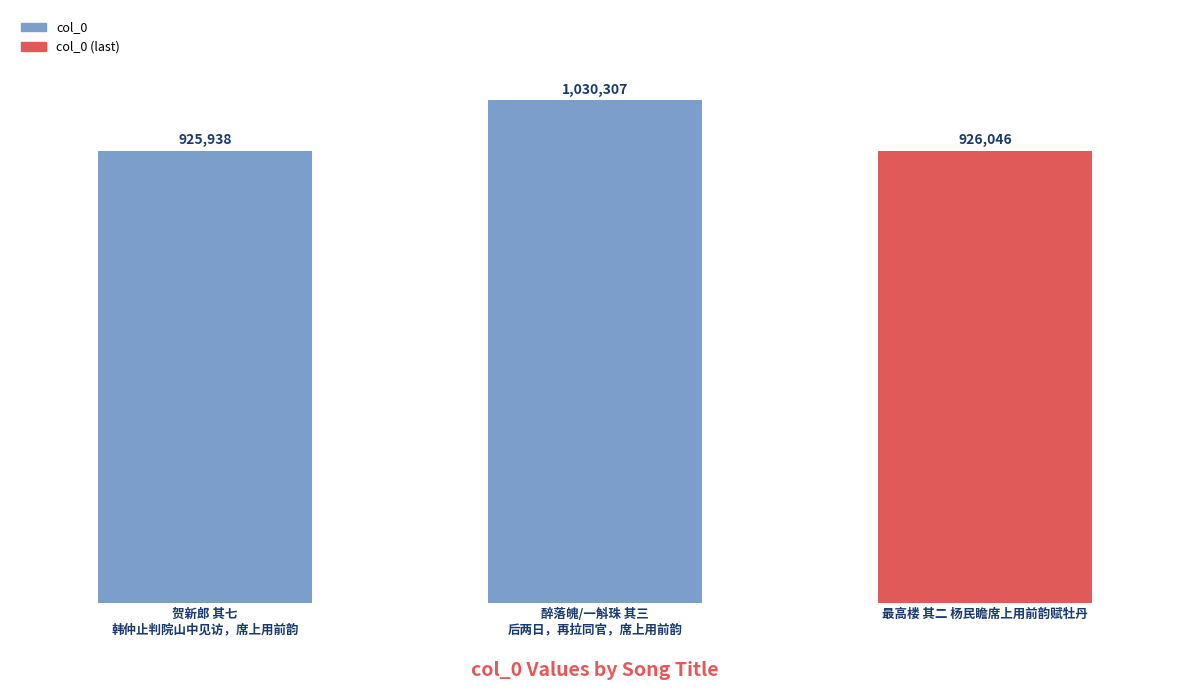

List the labels in order of value, smallest first.

贺新郎 其七
韩仲止判院山中见访，席上用前韵, 最高楼 其二 杨民瞻席上用前韵赋牡丹, 醉落魄/一斛珠 其三
后两日，再拉同官，席上用前韵